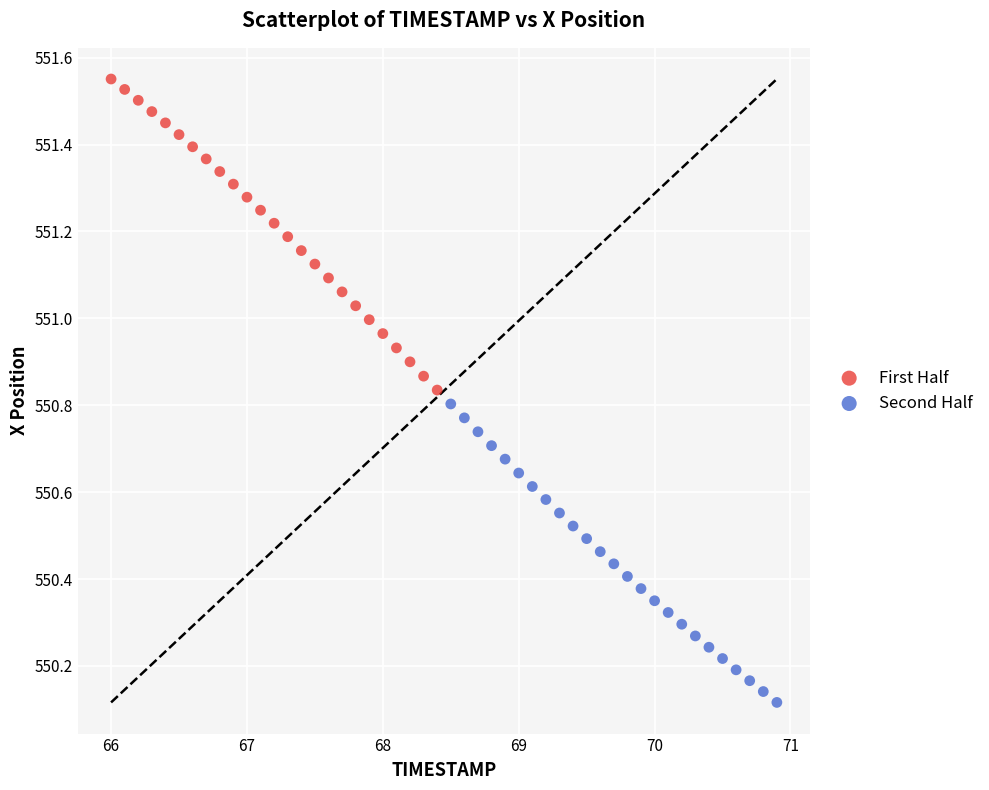

Which series reaches the minimum Y coordinate?

Second Half